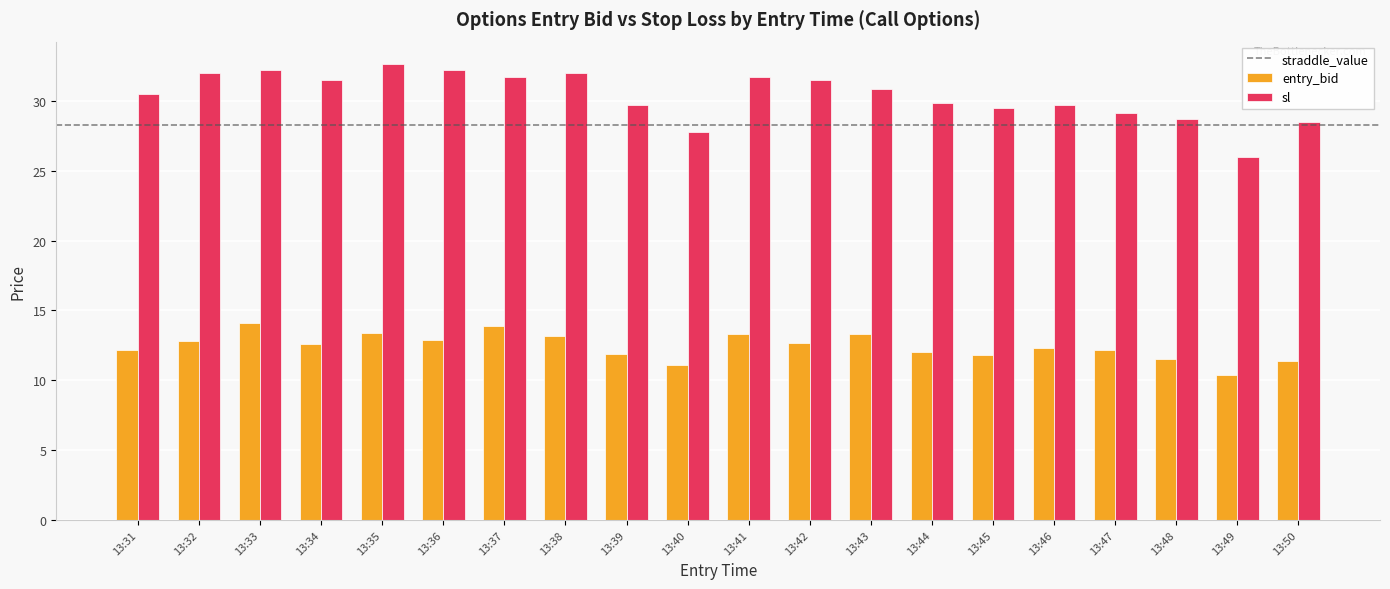

At which label does entry_bid first exceed 12?

13:31